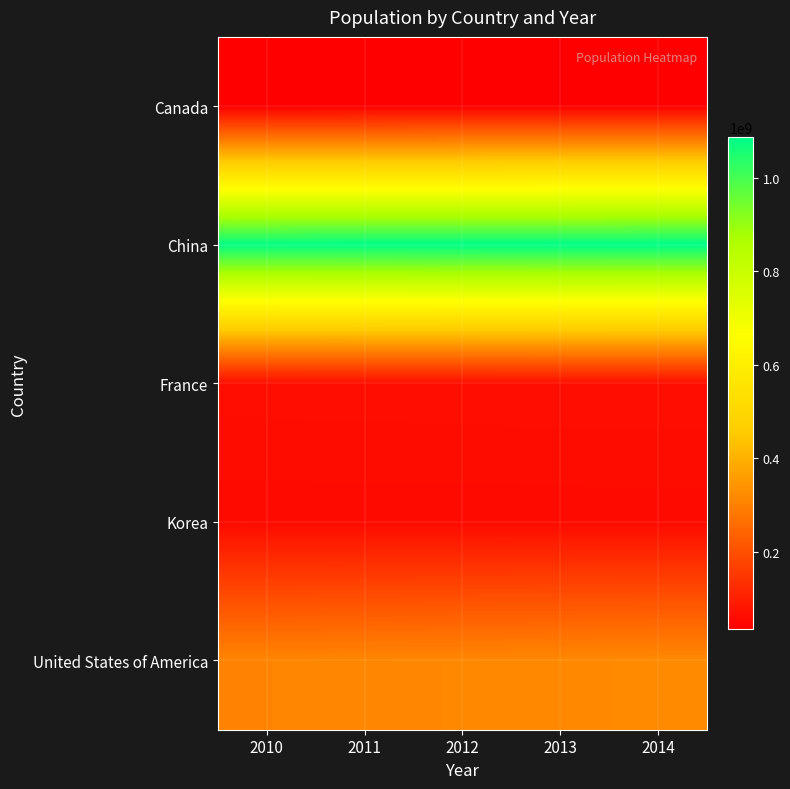

At which category is the sum across all series the highest?

2014